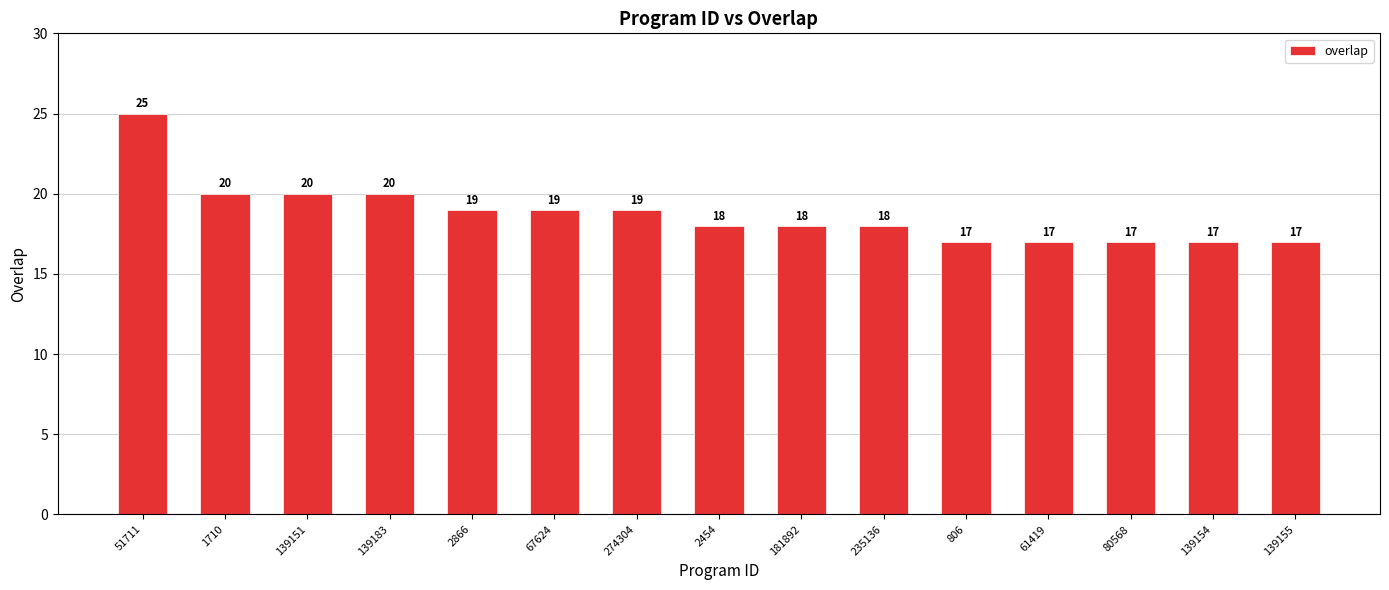

How many values are below 18?

5